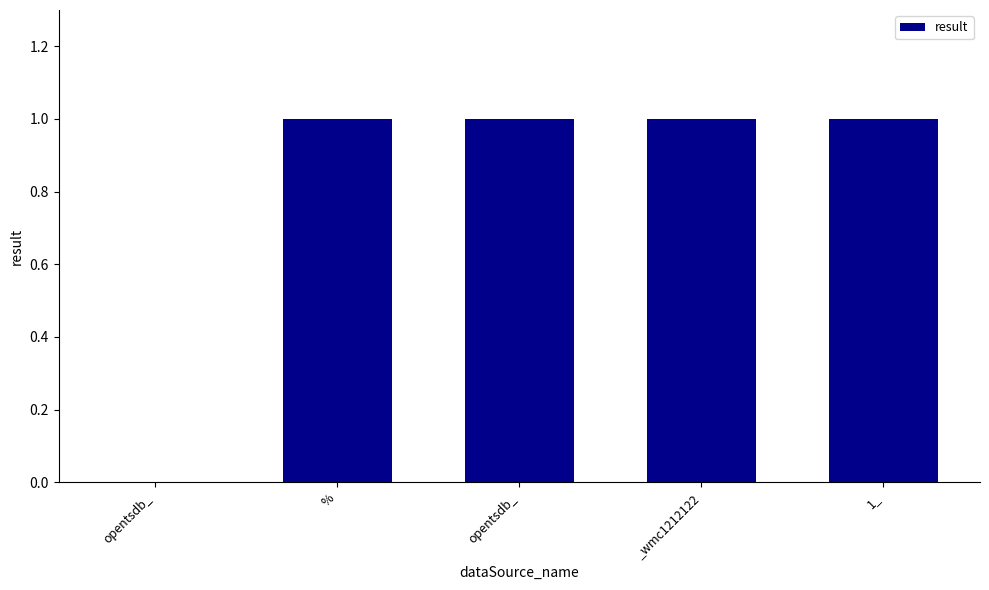

Which has a higher value, % or opentsdb_?

%